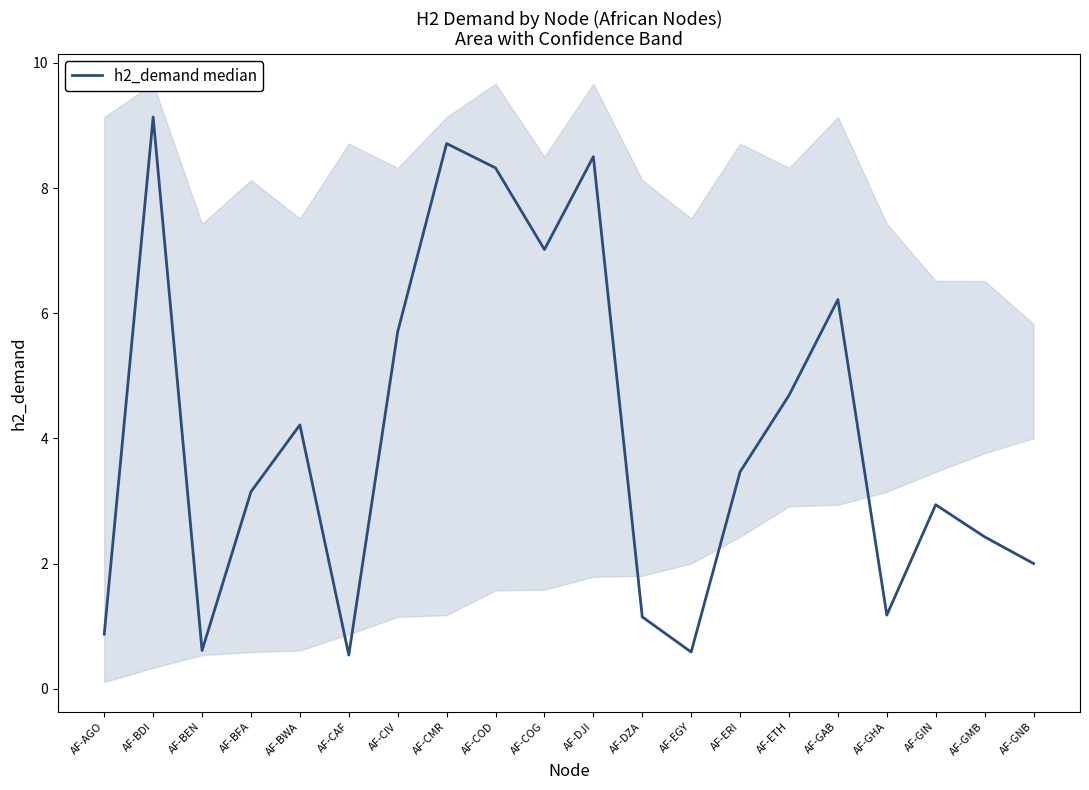

List the labels in order of value, largest first.

AF-BDI, AF-CMR, AF-DJI, AF-COD, AF-COG, AF-GAB, AF-CIV, AF-ETH, AF-BWA, AF-ERI, AF-BFA, AF-GIN, AF-GMB, AF-GNB, AF-GHA, AF-DZA, AF-AGO, AF-BEN, AF-EGY, AF-CAF